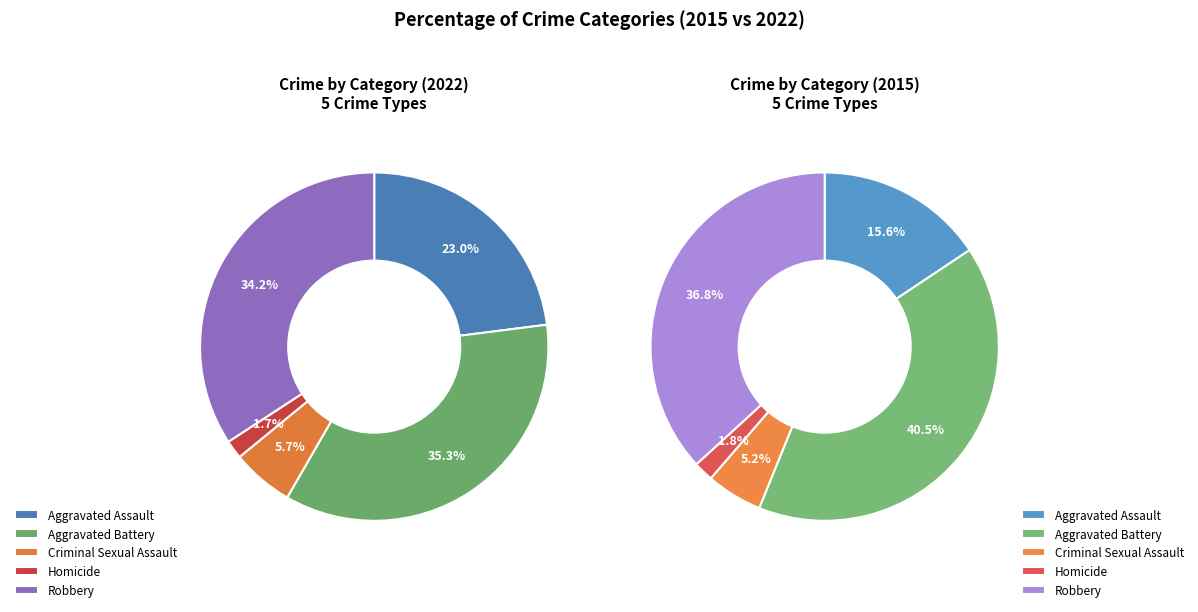

To the nearest percent, what is the average slice percentage?

20%